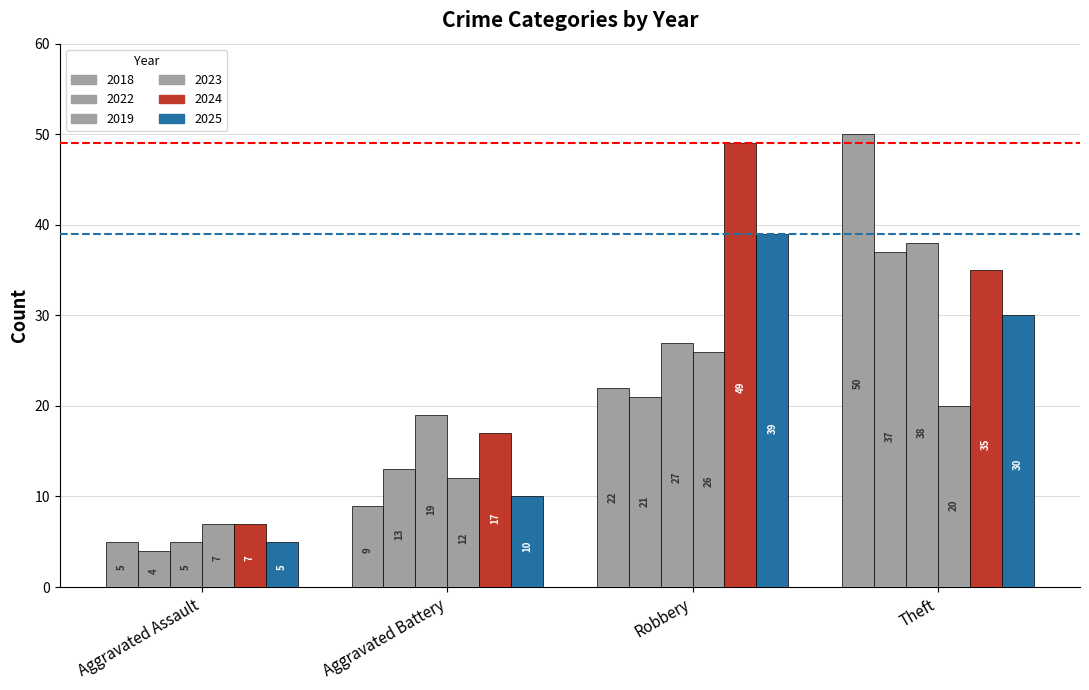

How many bars are there in total?

24